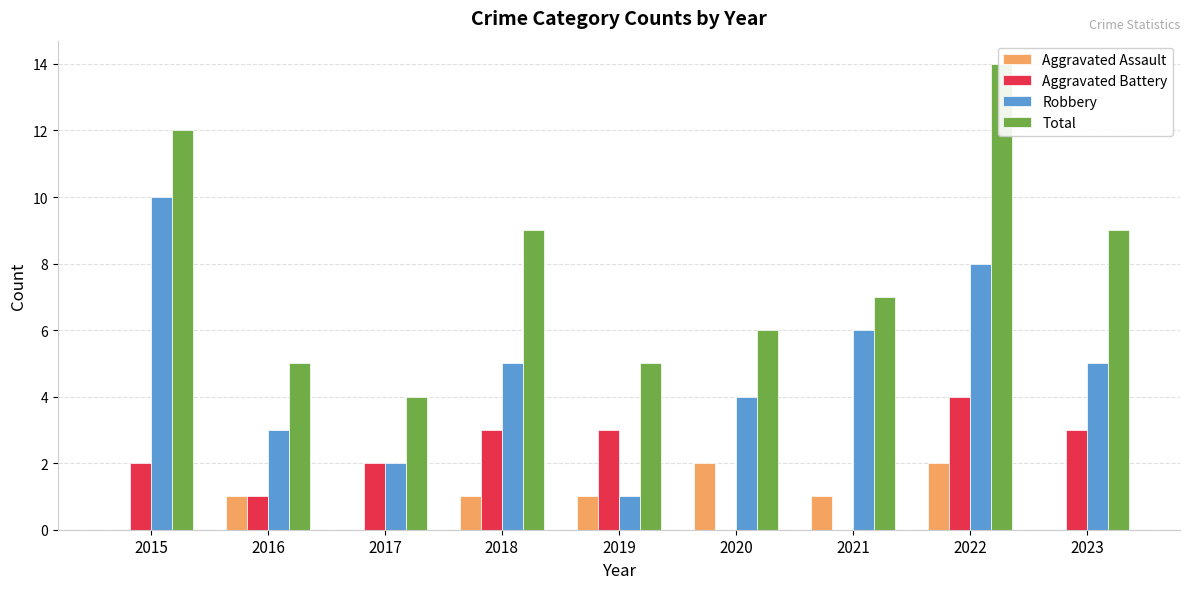

The Aggravated Battery series shows 0 at 2021. True or false?

True